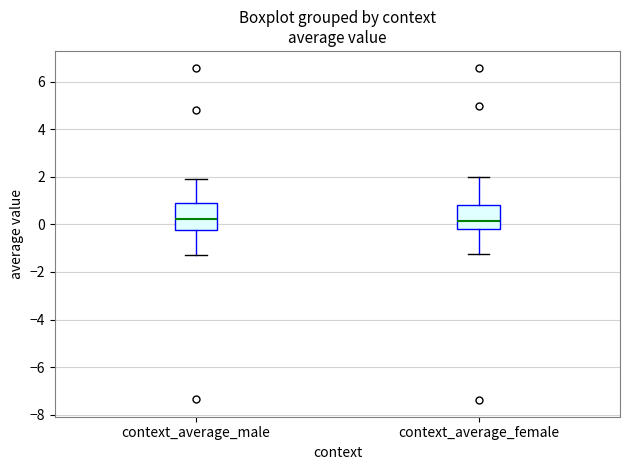

Reading left to right, read every box against the y-axis: the position of its median line, the range the box covers, and the ends of its whiskers. The values are not printed on the chart, so give them approximately, as read against the axis.

context_average_male: median 0.2, box -0.2 to 0.8, whiskers -1.2 to 2.0
context_average_female: median 0.2, box -0.2 to 0.8, whiskers -1.2 to 2.0